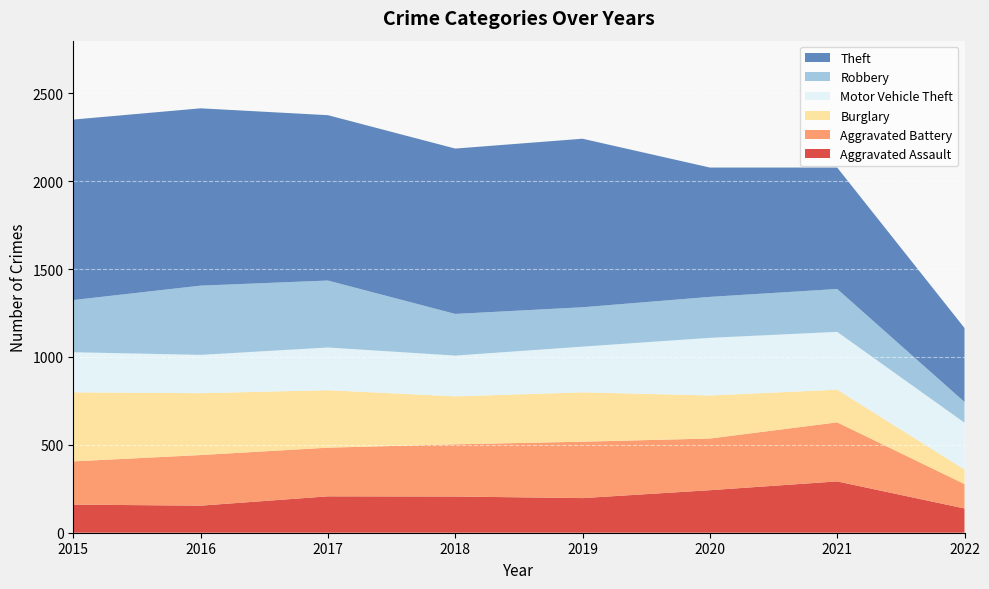

Reading left to right, transcribe all the data shown in this chart.

Aggravated Assault: 2015=160	2016=154	2017=207	2018=206	2019=197	2020=242	2021=292	2022=138
Aggravated Battery: 2015=246	2016=288	2017=277	2018=297	2019=321	2020=294	2021=336	2022=139
Burglary: 2015=393	2016=352	2017=327	2018=273	2019=281	2020=245	2021=186	2022=83
Motor Vehicle Theft: 2015=228	2016=218	2017=243	2018=232	2019=260	2020=328	2021=329	2022=266
Robbery: 2015=297	2016=394	2017=381	2018=237	2019=224	2020=233	2021=244	2022=118
Theft: 2015=1027	2016=1009	2017=941	2018=941	2019=959	2020=736	2021=691	2022=421